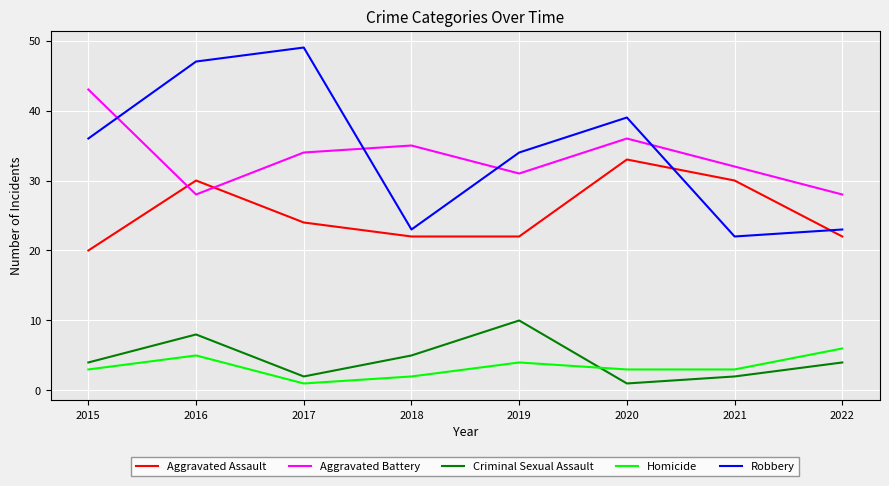

Does the chart display data point markers on the line(s)?

No